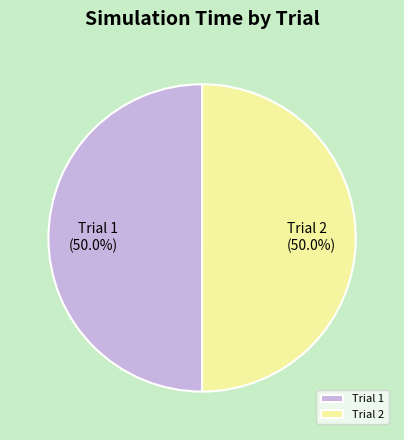

What is the ratio of the value at Trial 2 to the value at Trial 1?

1.0